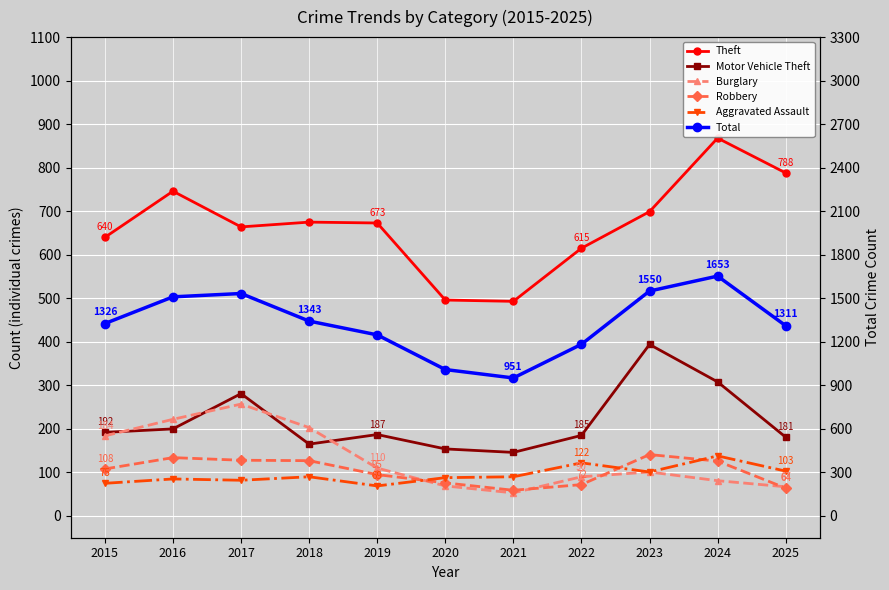

How many series are shown in this chart?

6